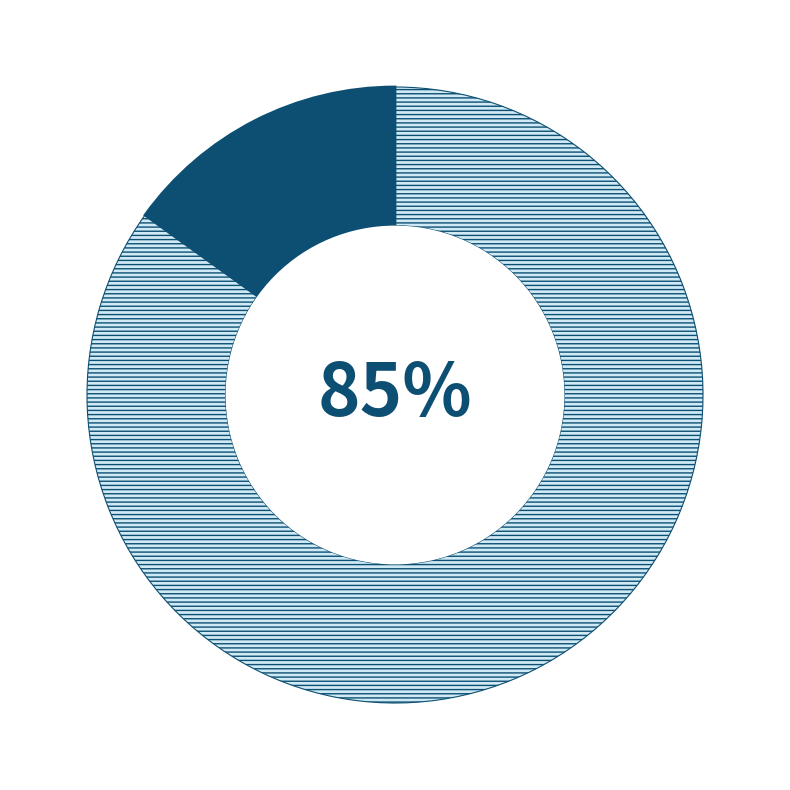

Count the number of slices in the pie.

2